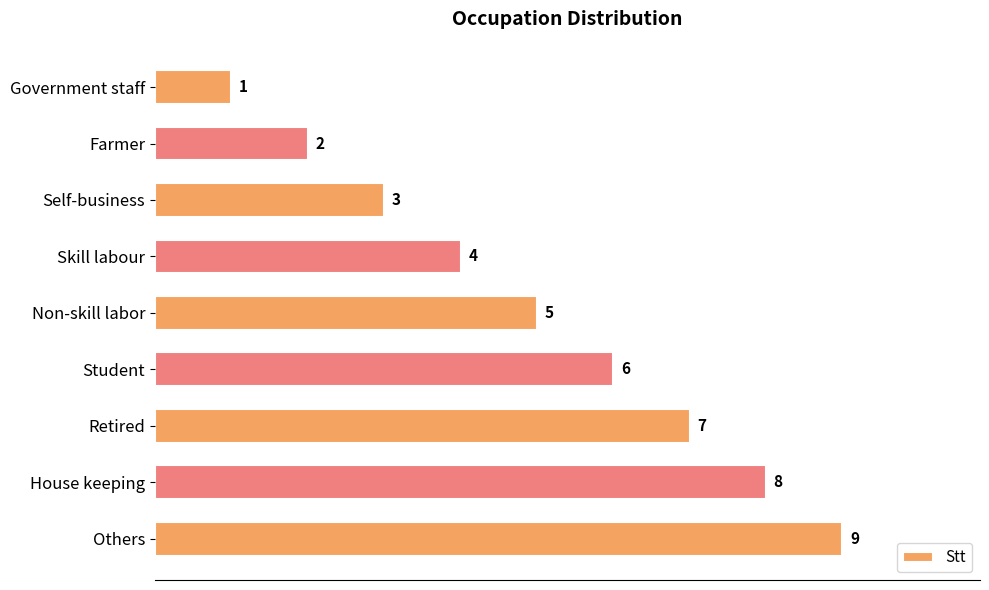

What is the approximate value at Retired?

7